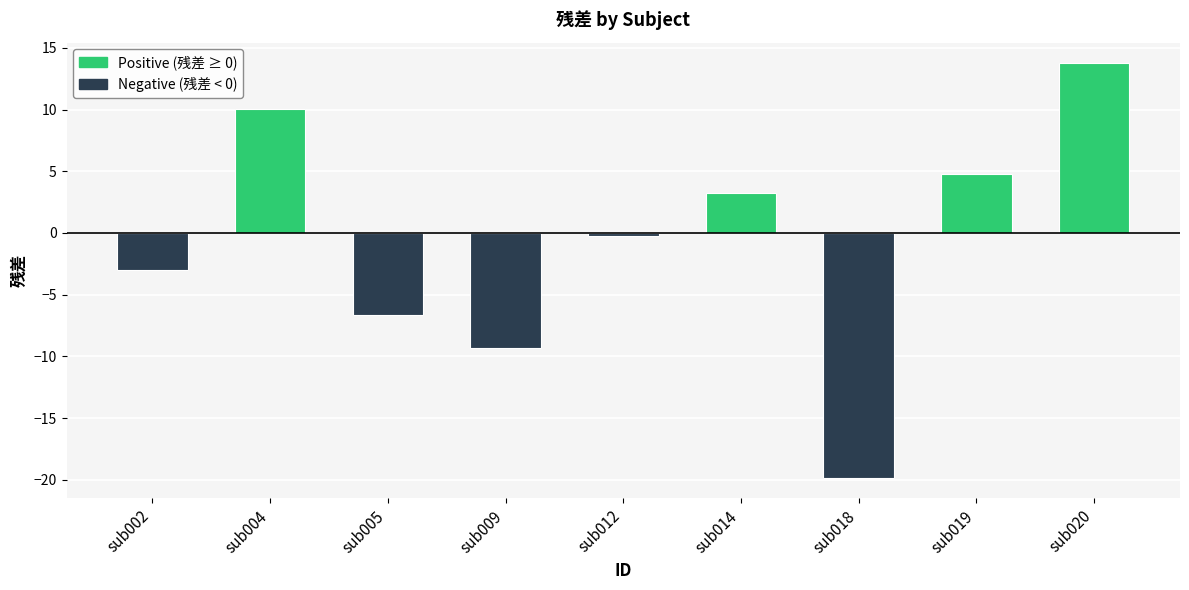

How many bars are there in total?

9